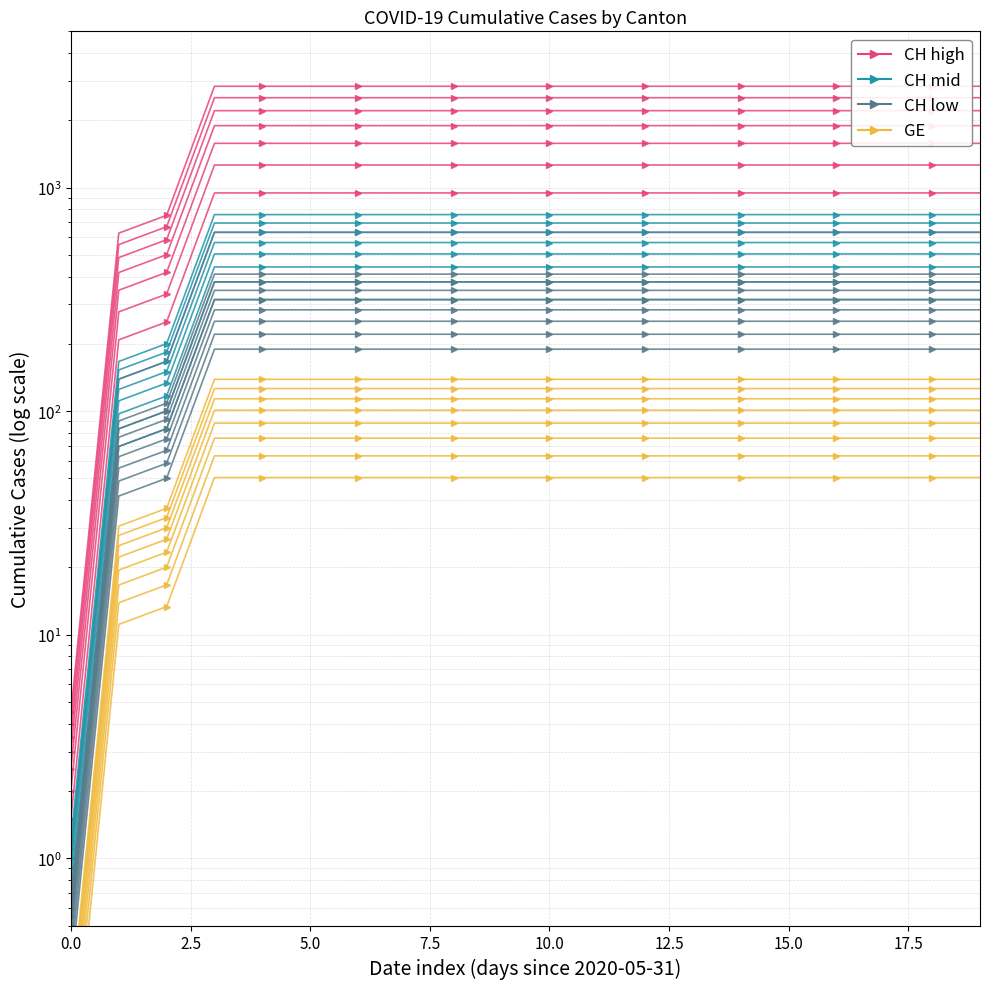

Where is CH nearest to the value 948?

2020-06-02